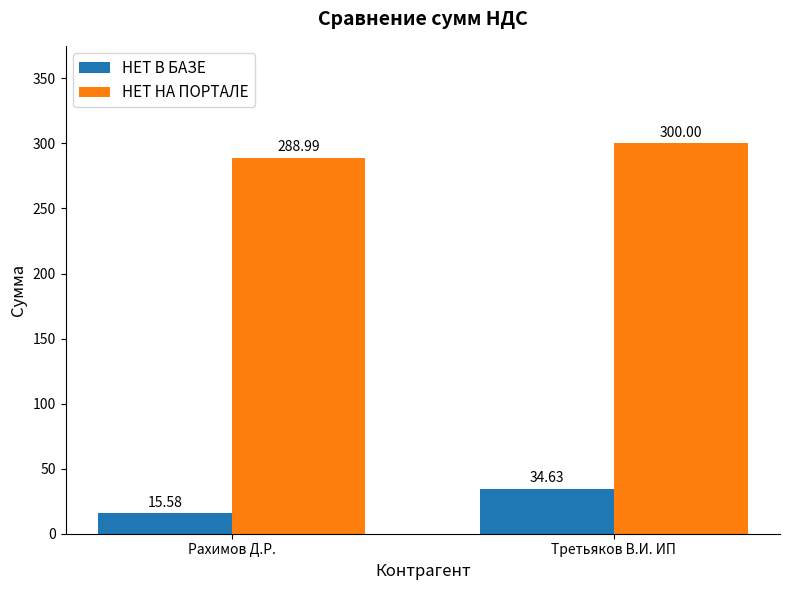

What is the value of the НЕТ НА ПОРТАЛЕ bar at the 2nd from the left?

300.0